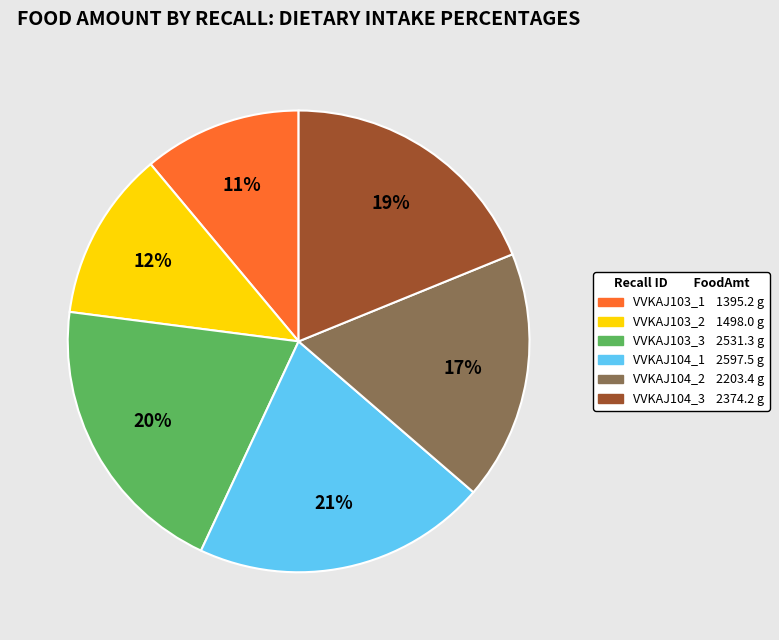

To the nearest percent, what percentage of the pie is VVKAJ104_2?

17%